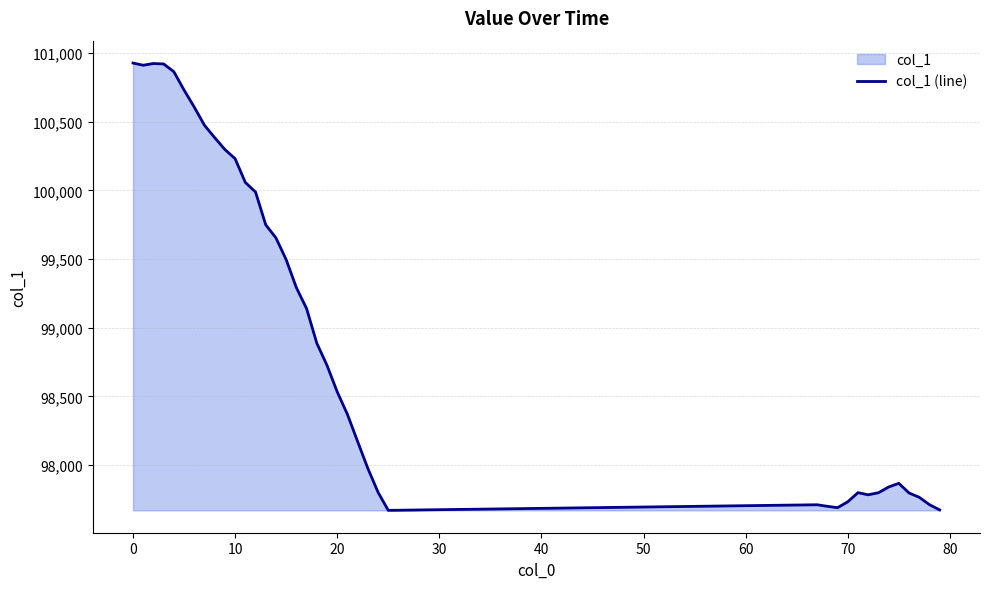

What is the maximum value shown in the chart?

100926.1